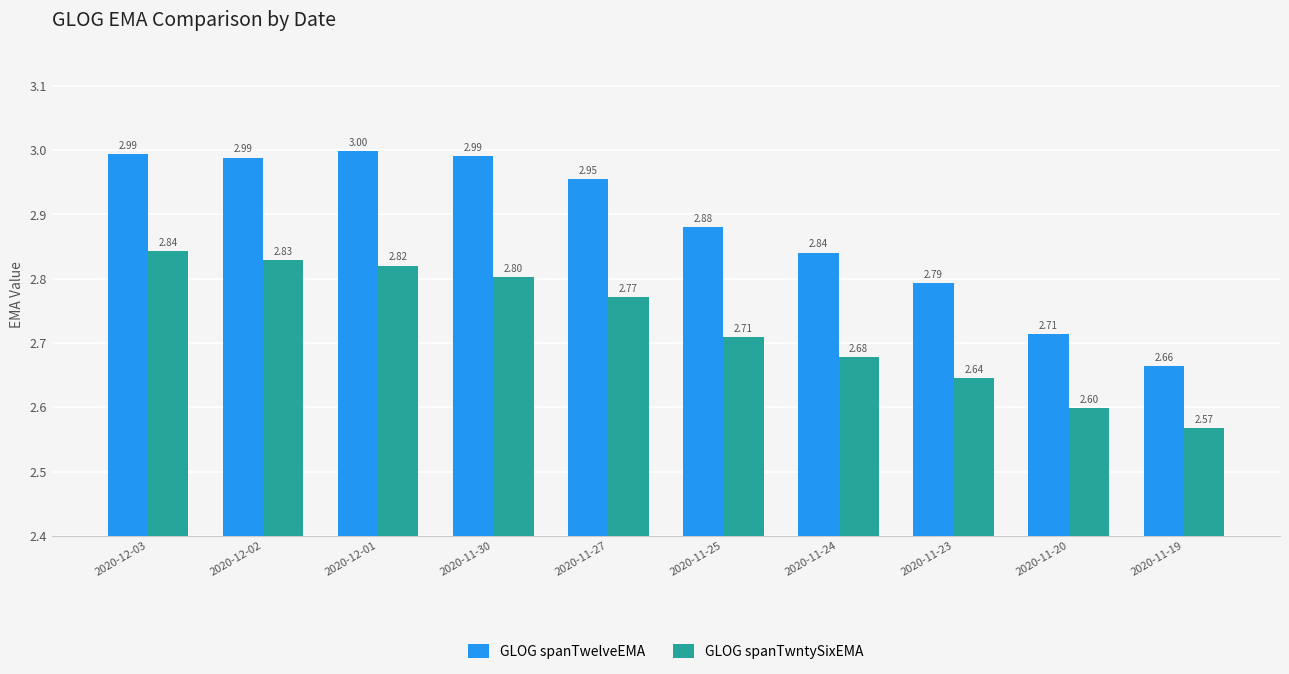

At which label does GLOG spanTwelveEMA reach its minimum?

2020-11-19